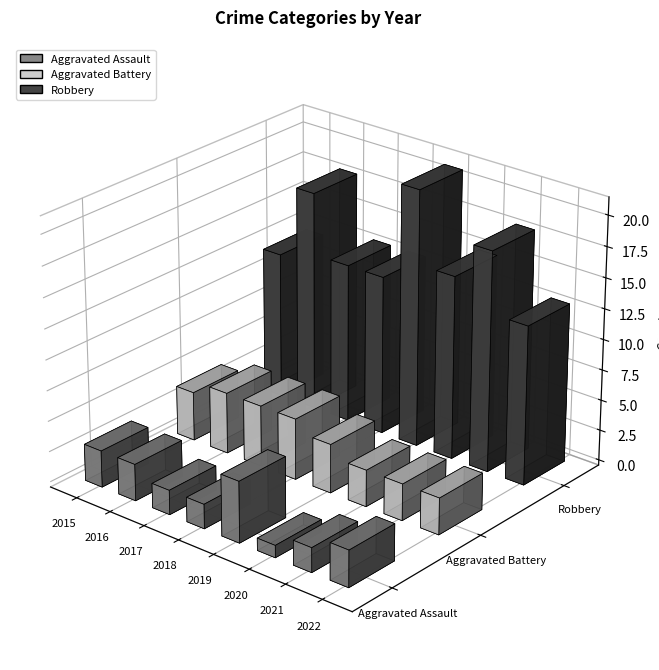

What is the value of the Aggravated Assault bar at the 6th from the left?

1